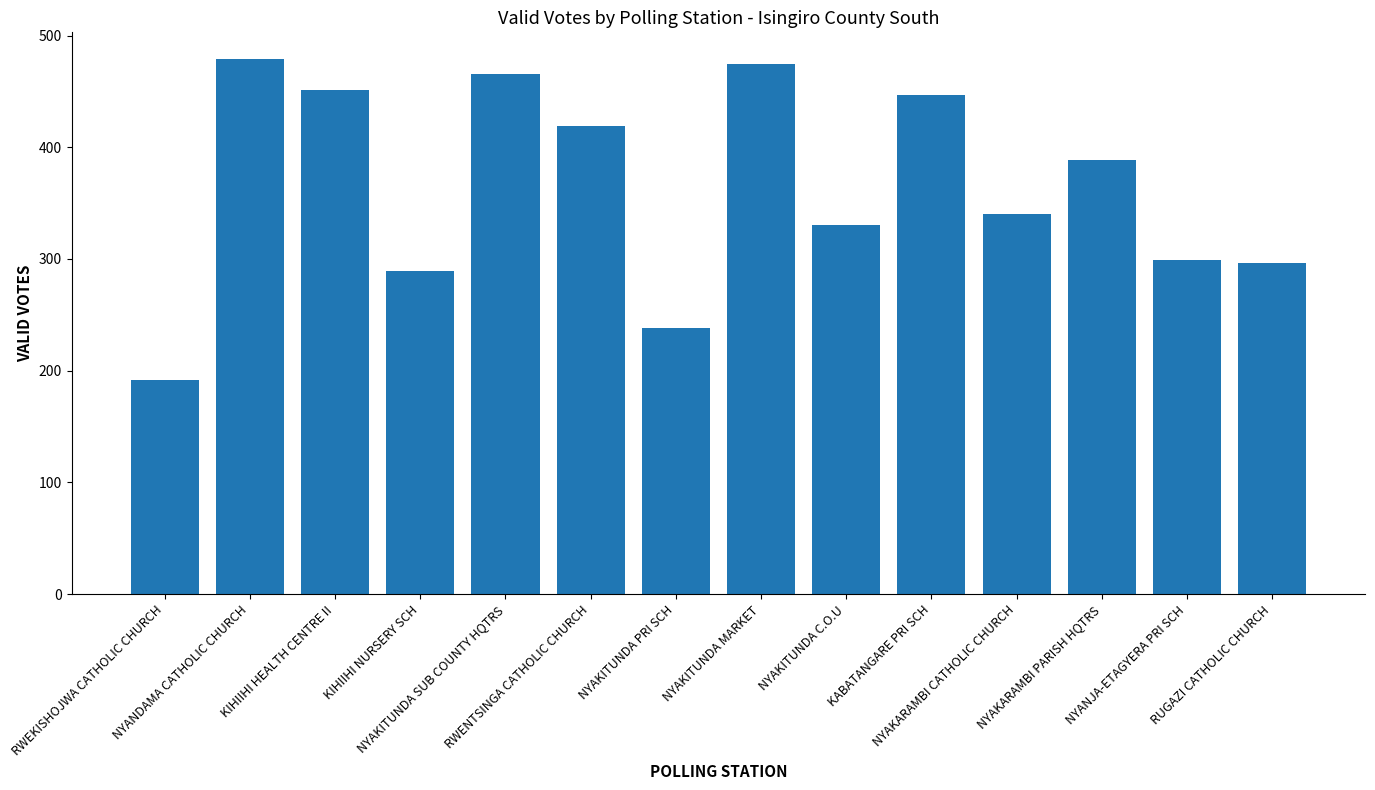

Does the chart contain stacked bars?

No